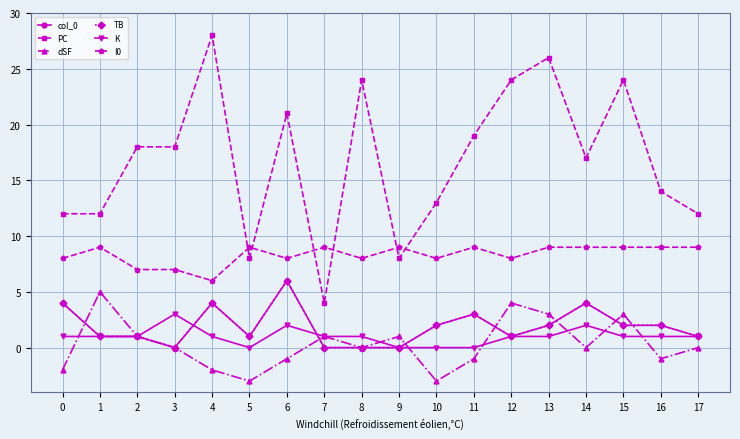

What is the sum of the I0 values at 0 and 9?

17